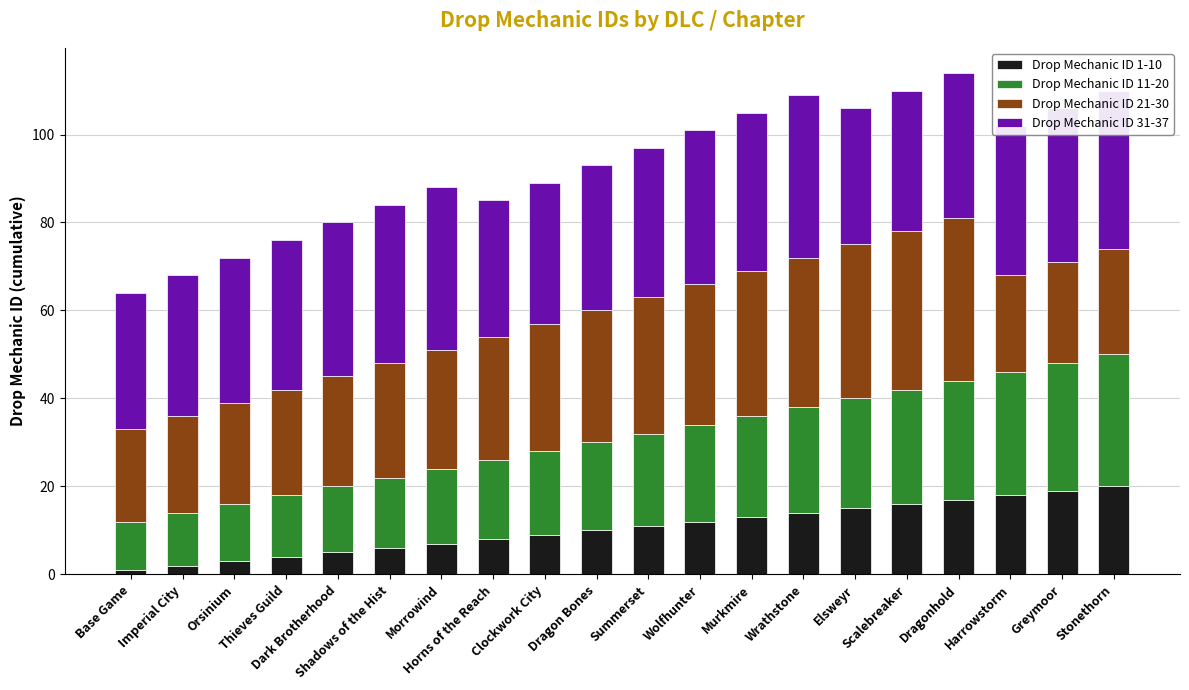

Is it true that Drop Mechanic ID 11-20 equals 11 at Base Game?

True